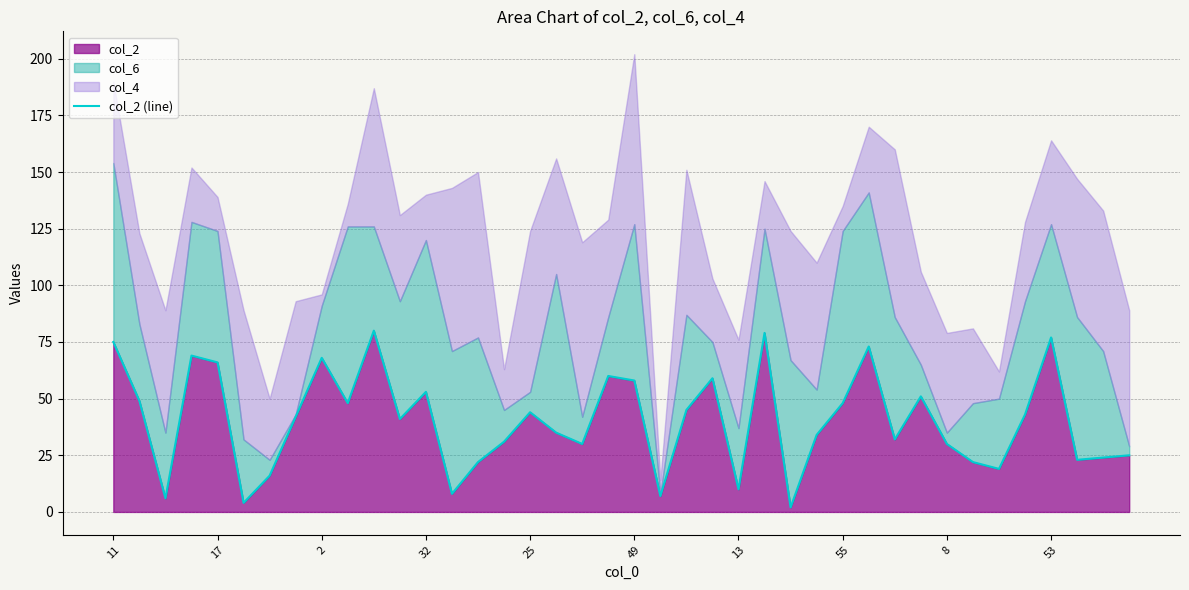

What is the value of the 19th point from the left?

30